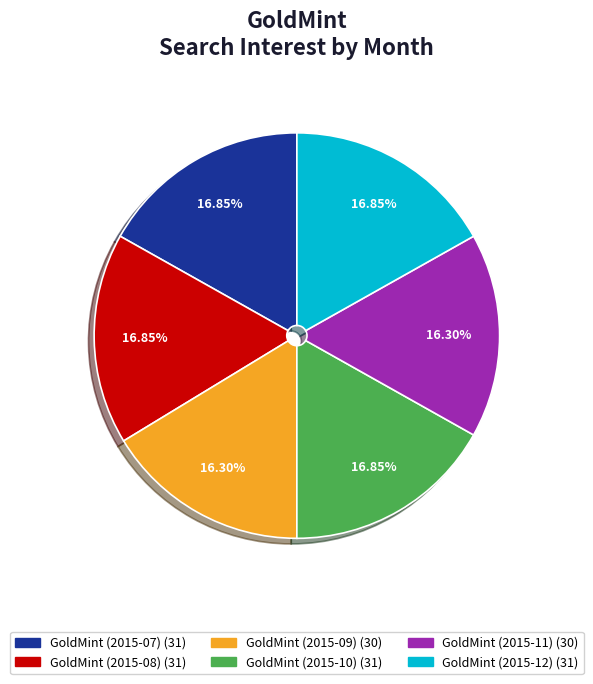

To the nearest percent, what is the average slice percentage?

17%